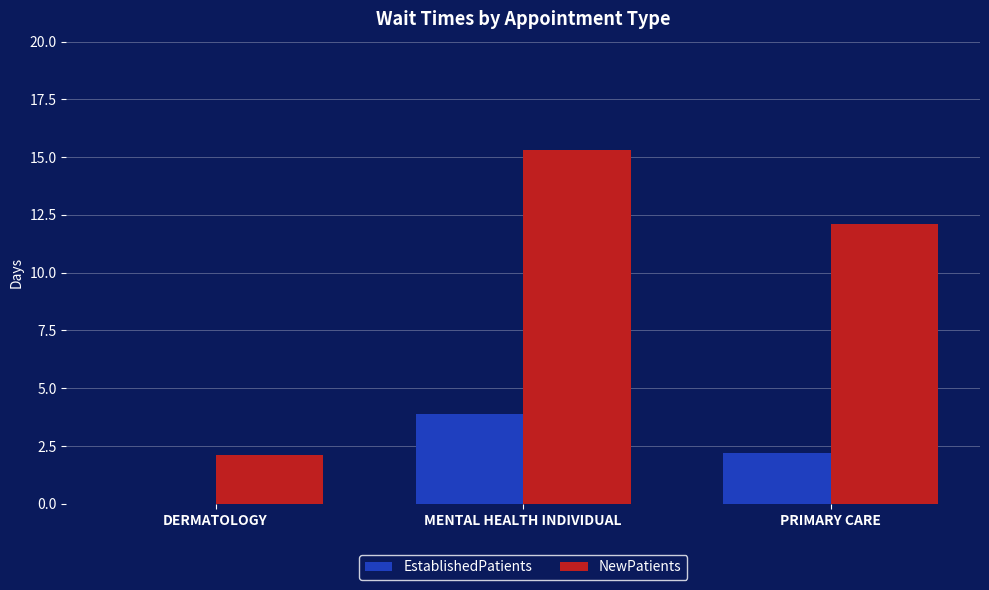

How many values in the EstablishedPatients series exceed 2?

2